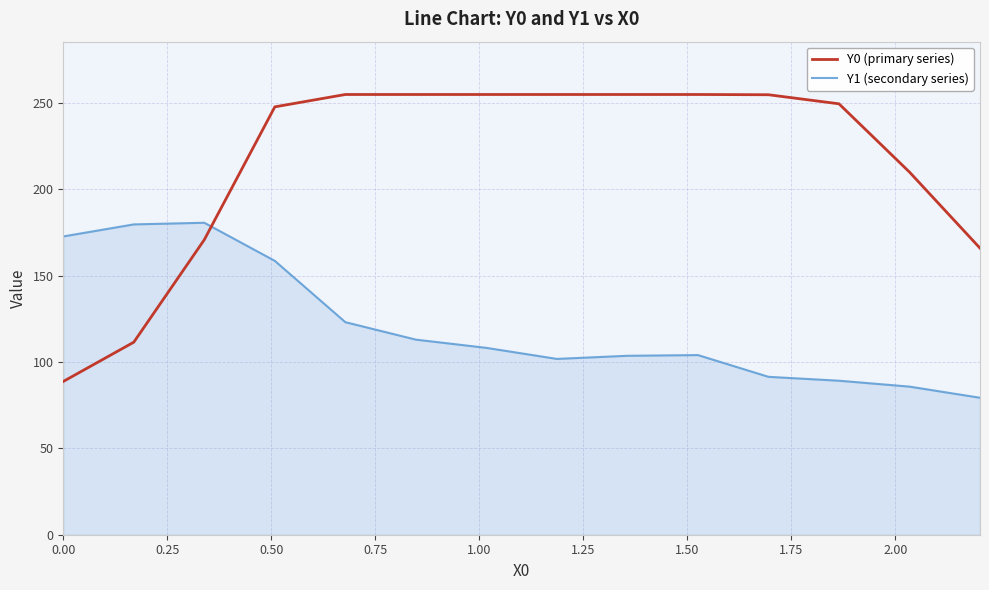

How many lines are shown in the chart?

2